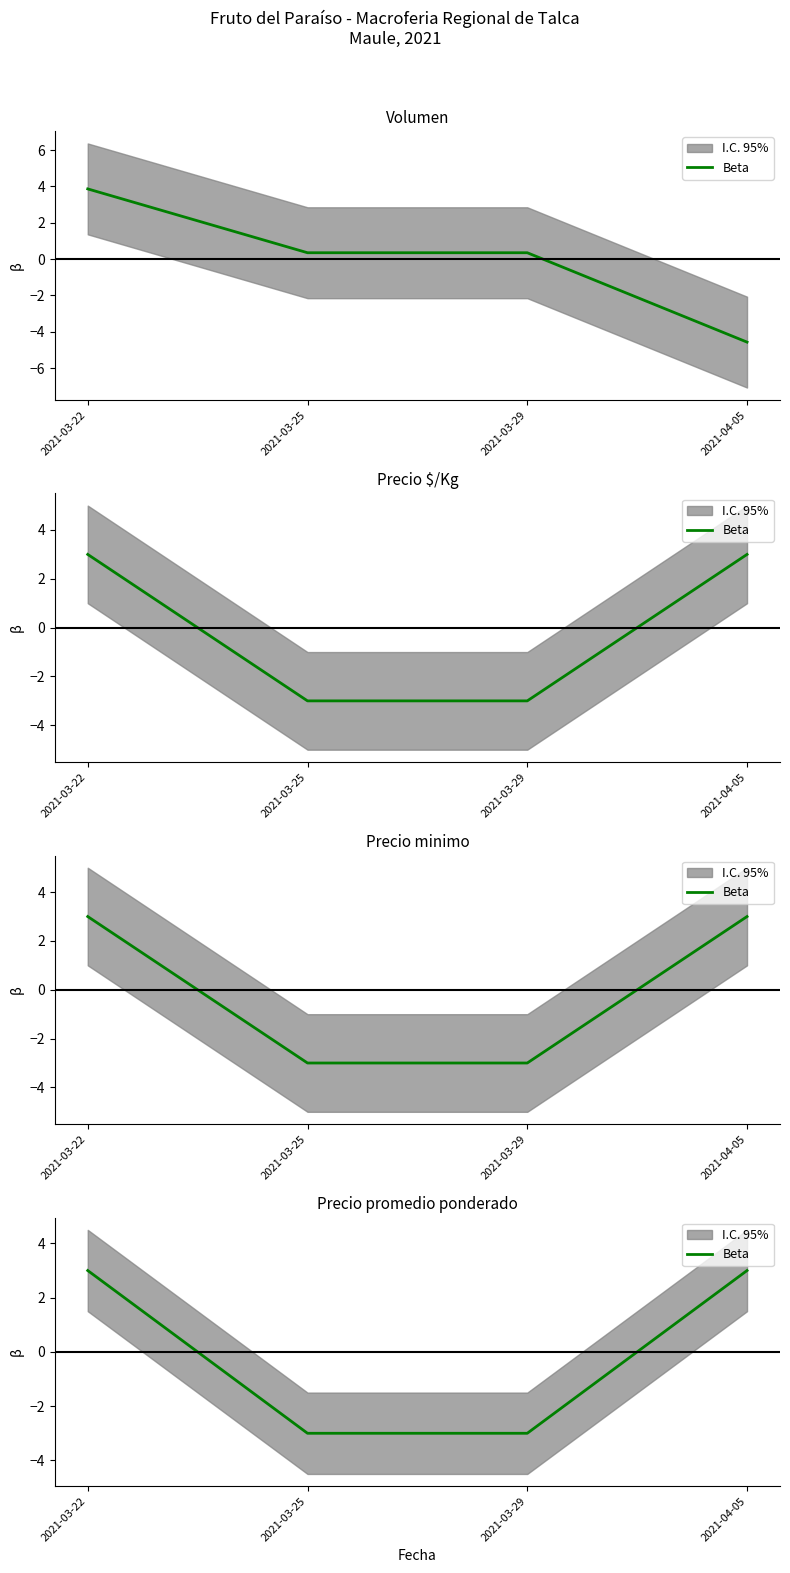

Where is the data nearest to the value 0?

2021-03-22